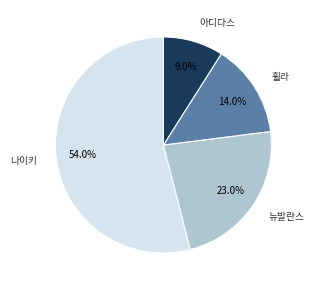

Is there any slice that represents more than half of the pie?

Yes